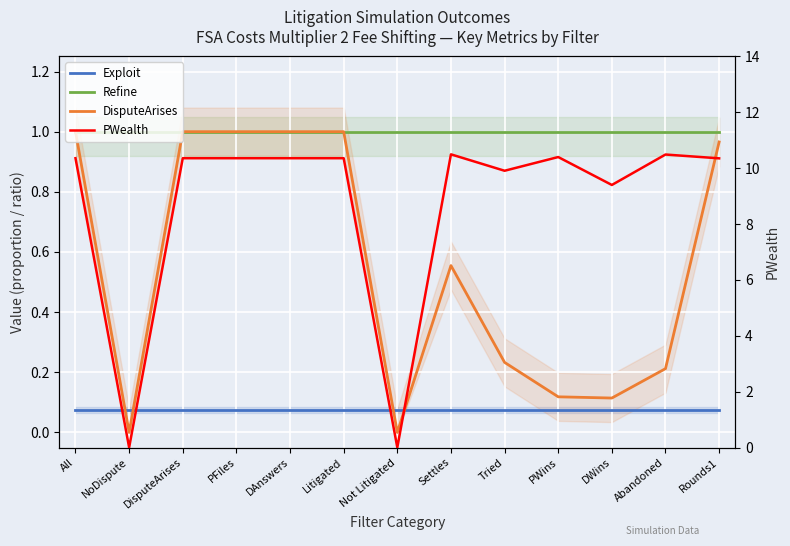

The value of Exploit at Abandoned is 0.1. True or false?

False